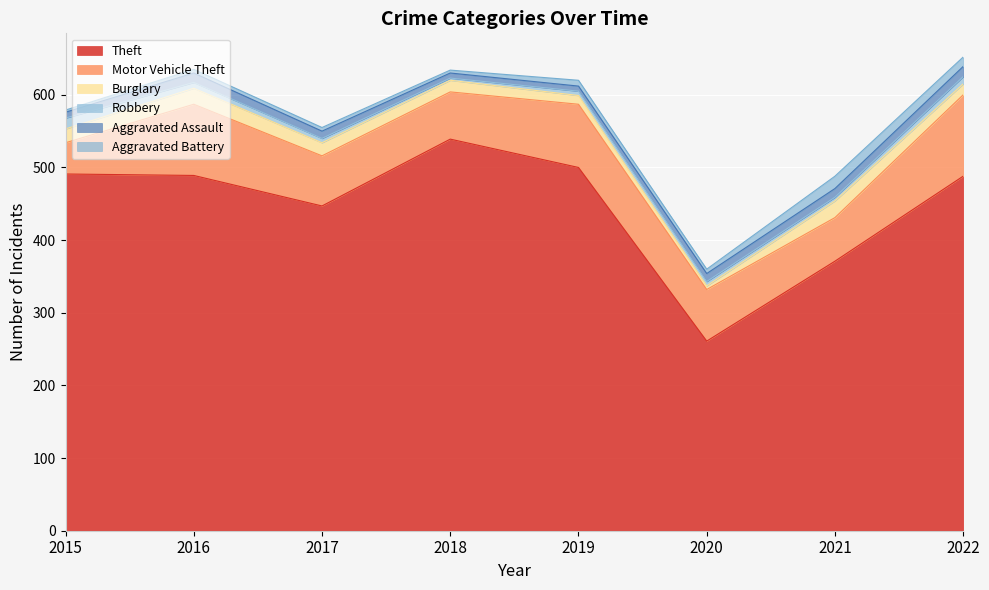

What is the smallest value displayed?

3